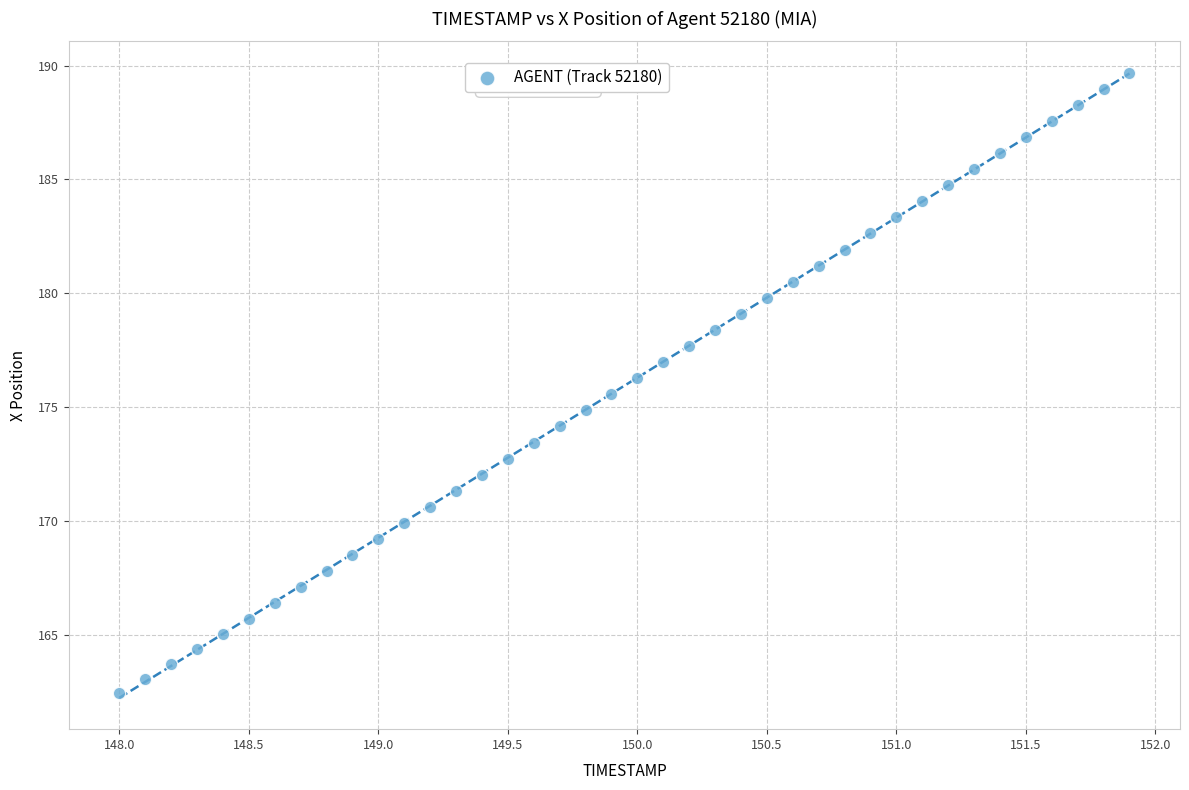

What is the range of Y values (max minus min)?

27.3